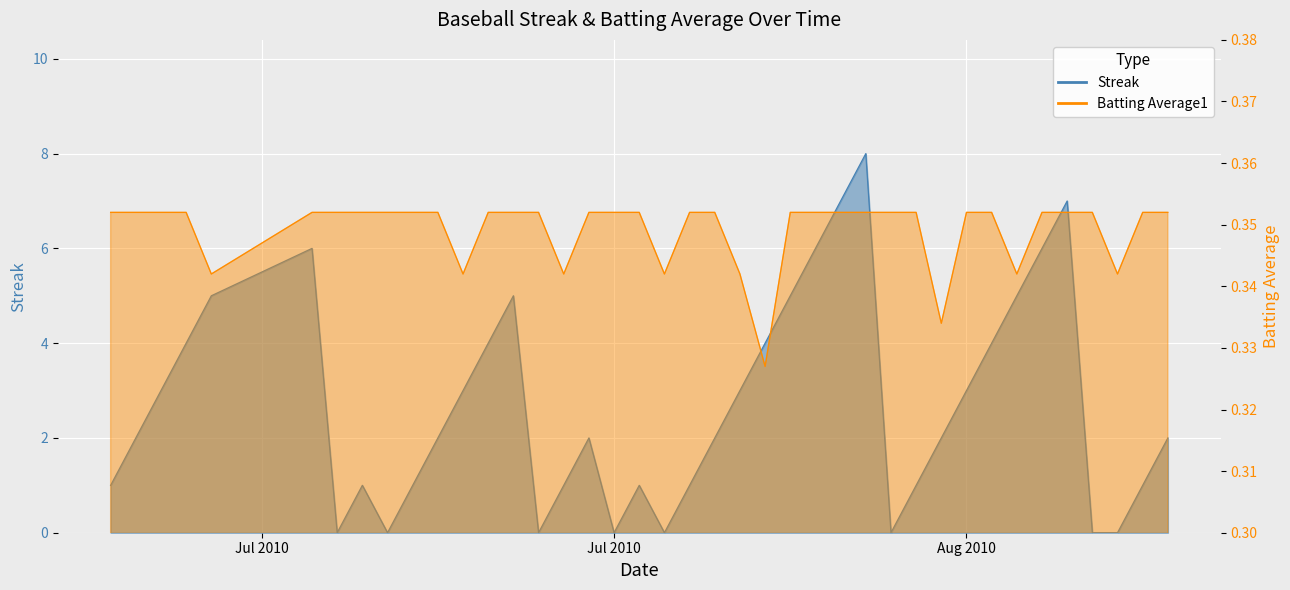

What is the difference between the highest and lowest values at 2010-08-17?

0.6